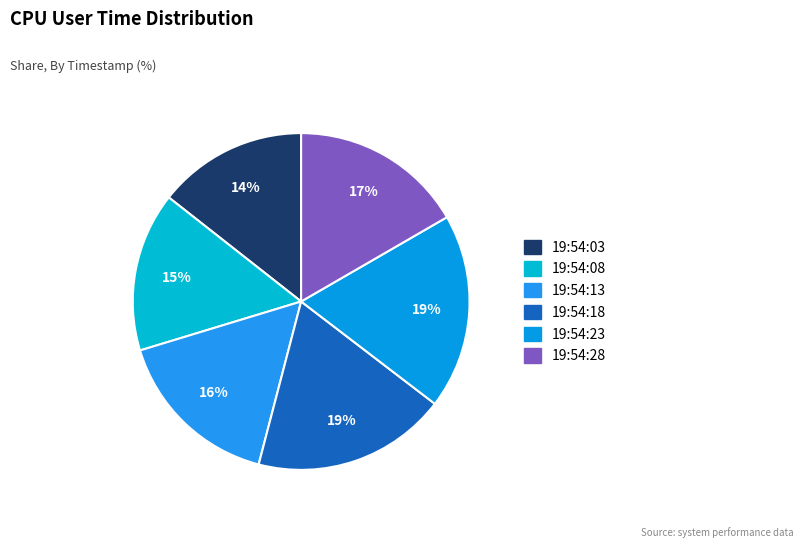

How many slices are in this pie chart?

6